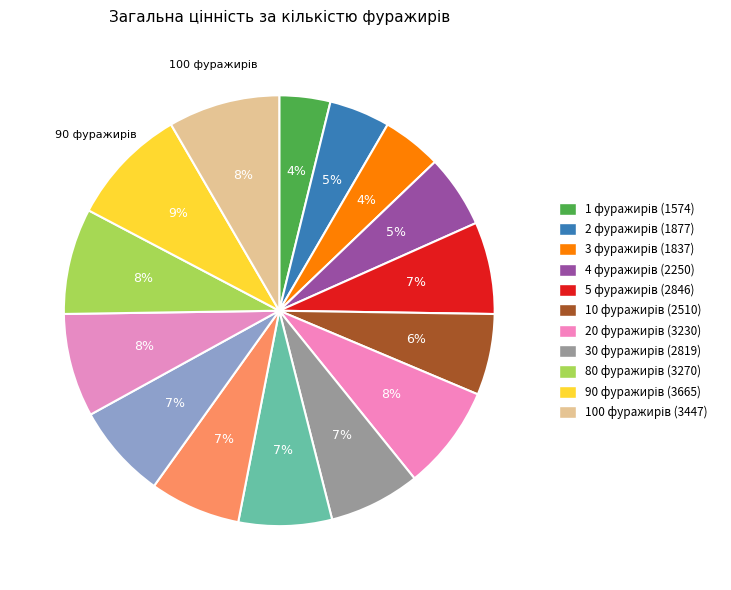

Count the number of slices in the pie.

15